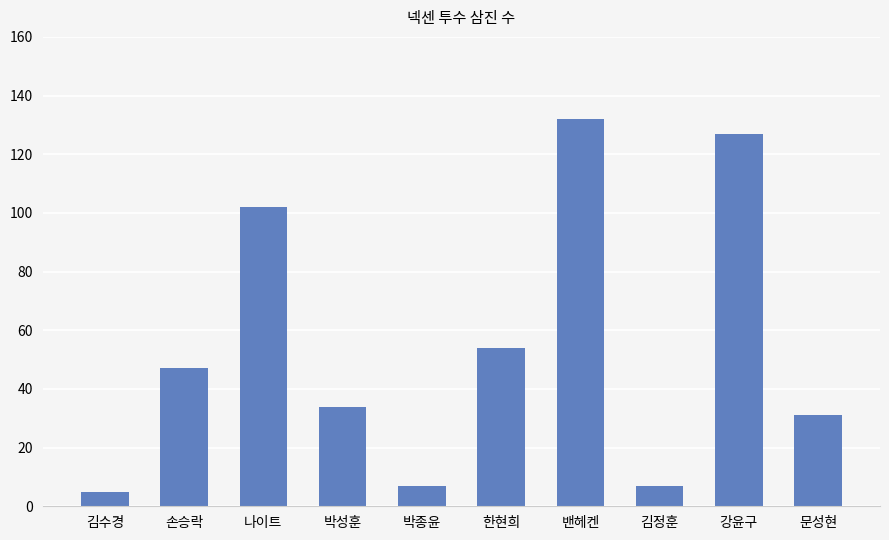

What is the sum of the values at 강윤구 and 손승락?

174